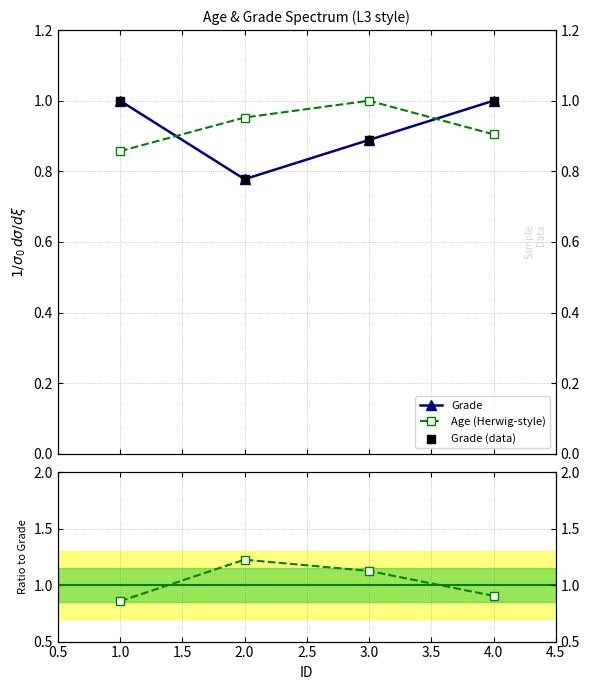

Which series reaches the maximum Y coordinate?

Age / Grade